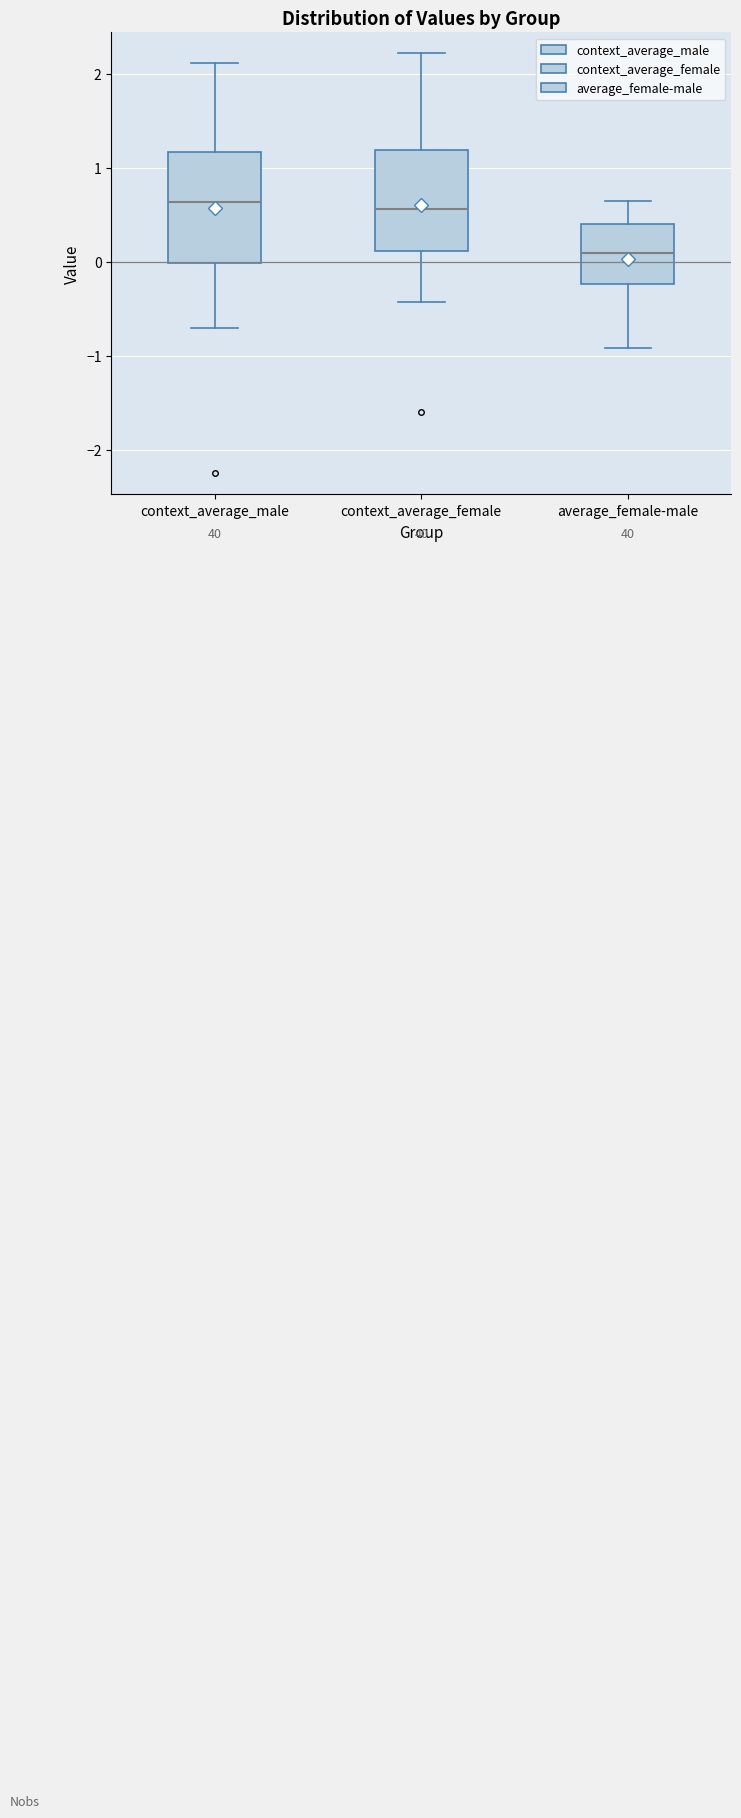

Comparing the boxes themselves (not the whiskers), which one is the tallest?

context_average_male